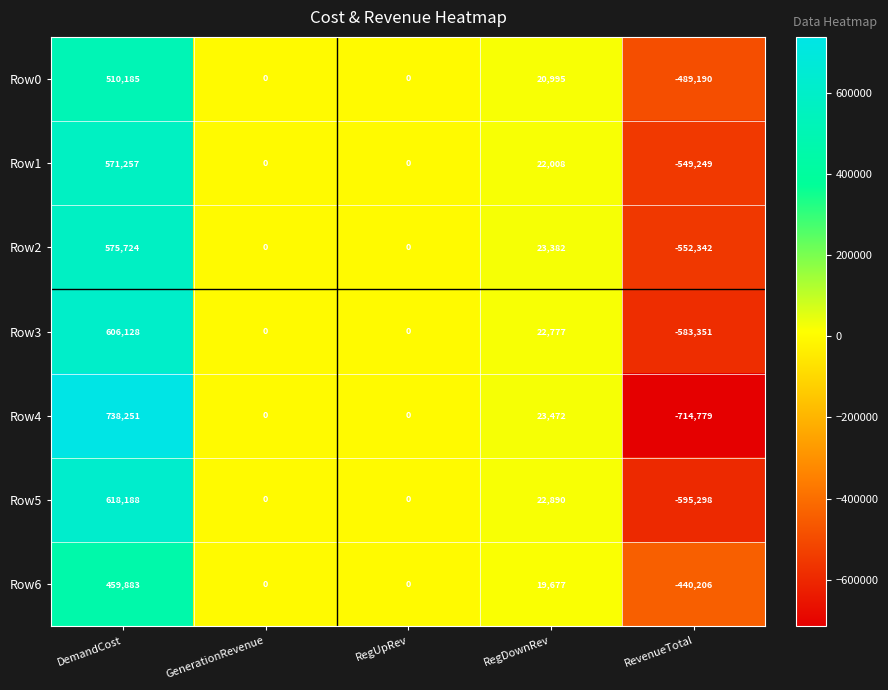

How many categories are shown in the chart?

5